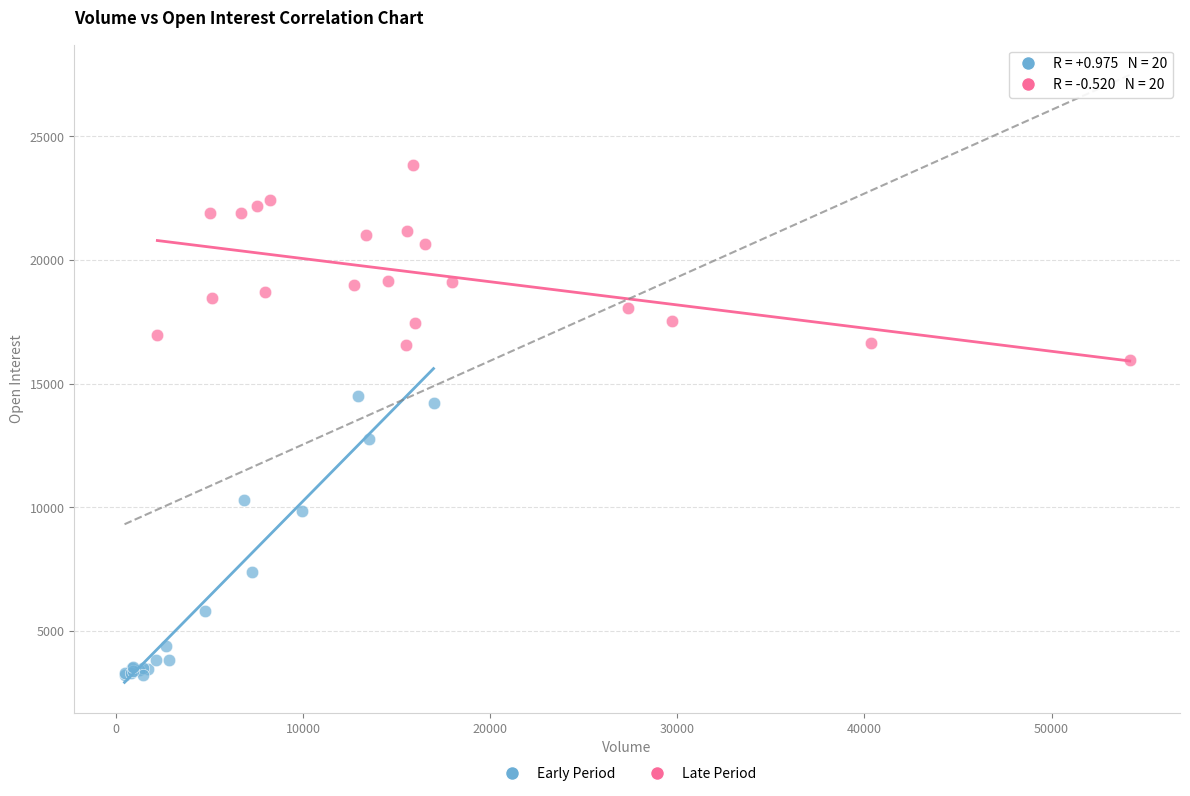

Which series has the widest spread of Y values?

Early Period